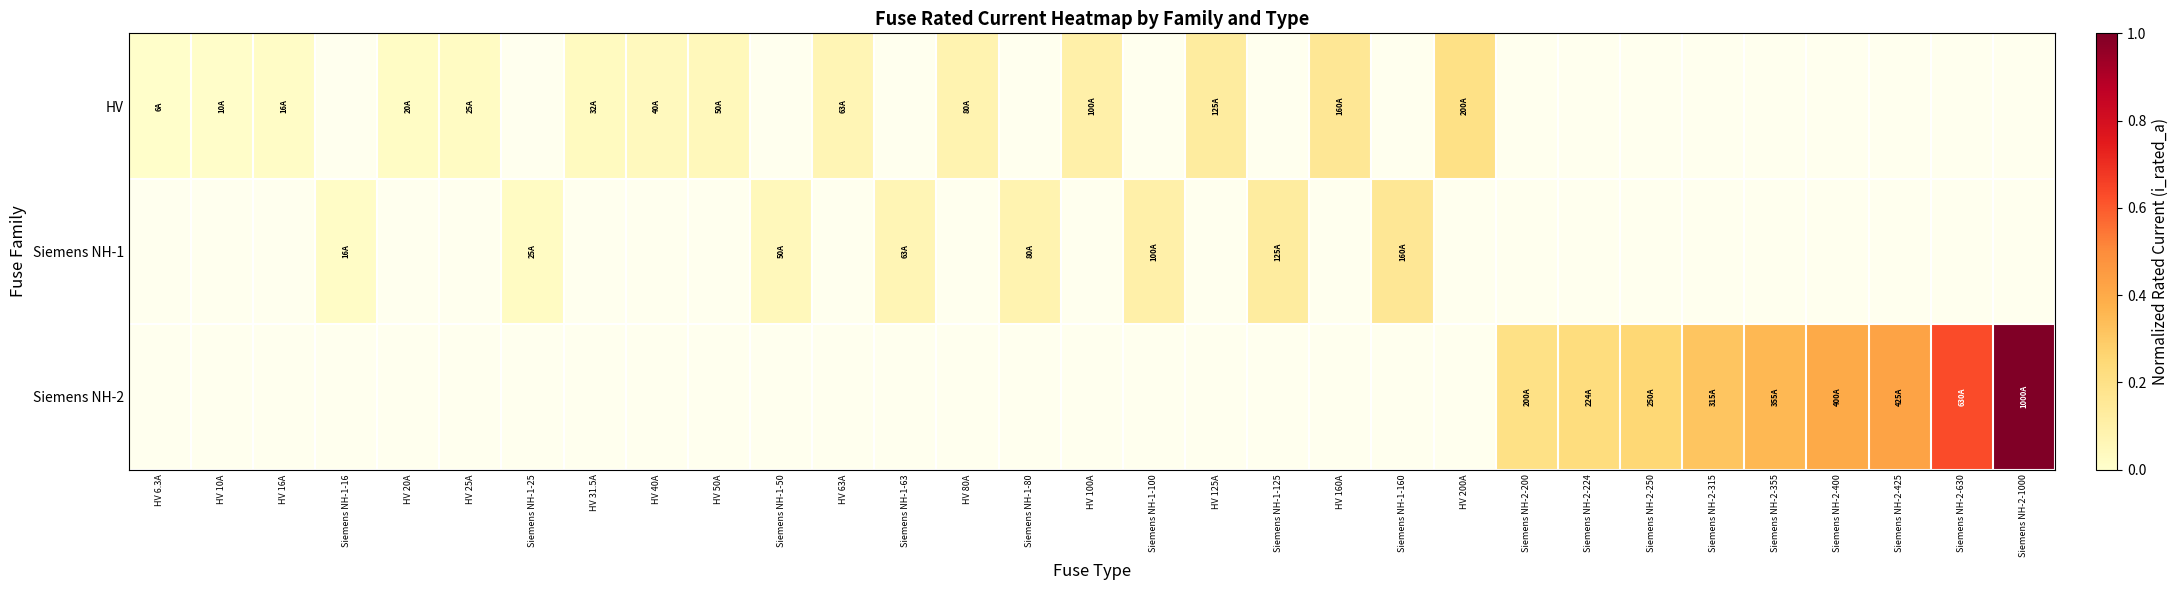

Count the number of data series in this chart.

3